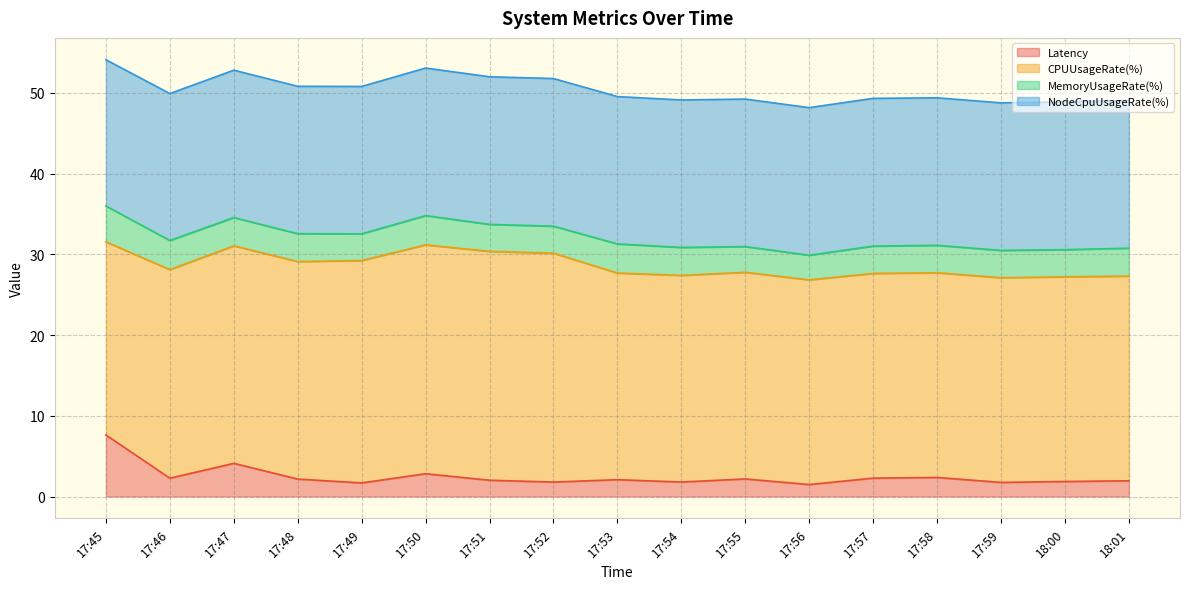

What is the value of the CPUUsageRate(%) point at the 10th from the left?

25.6